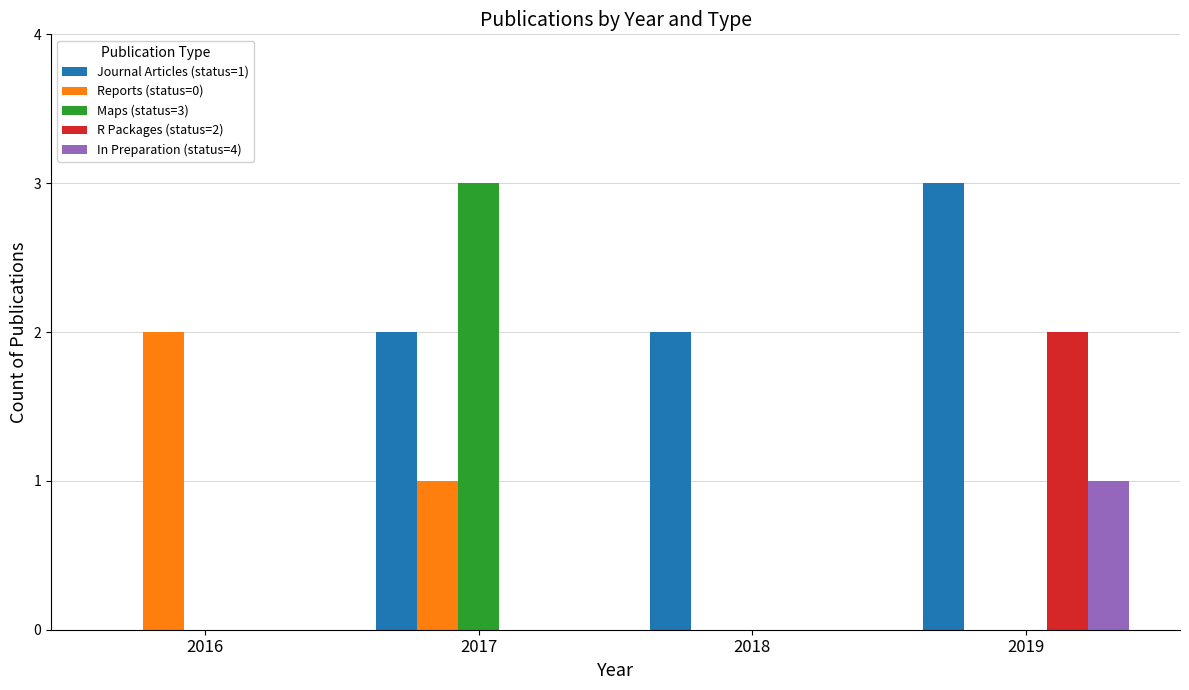

What is the maximum value shown in the chart?

3